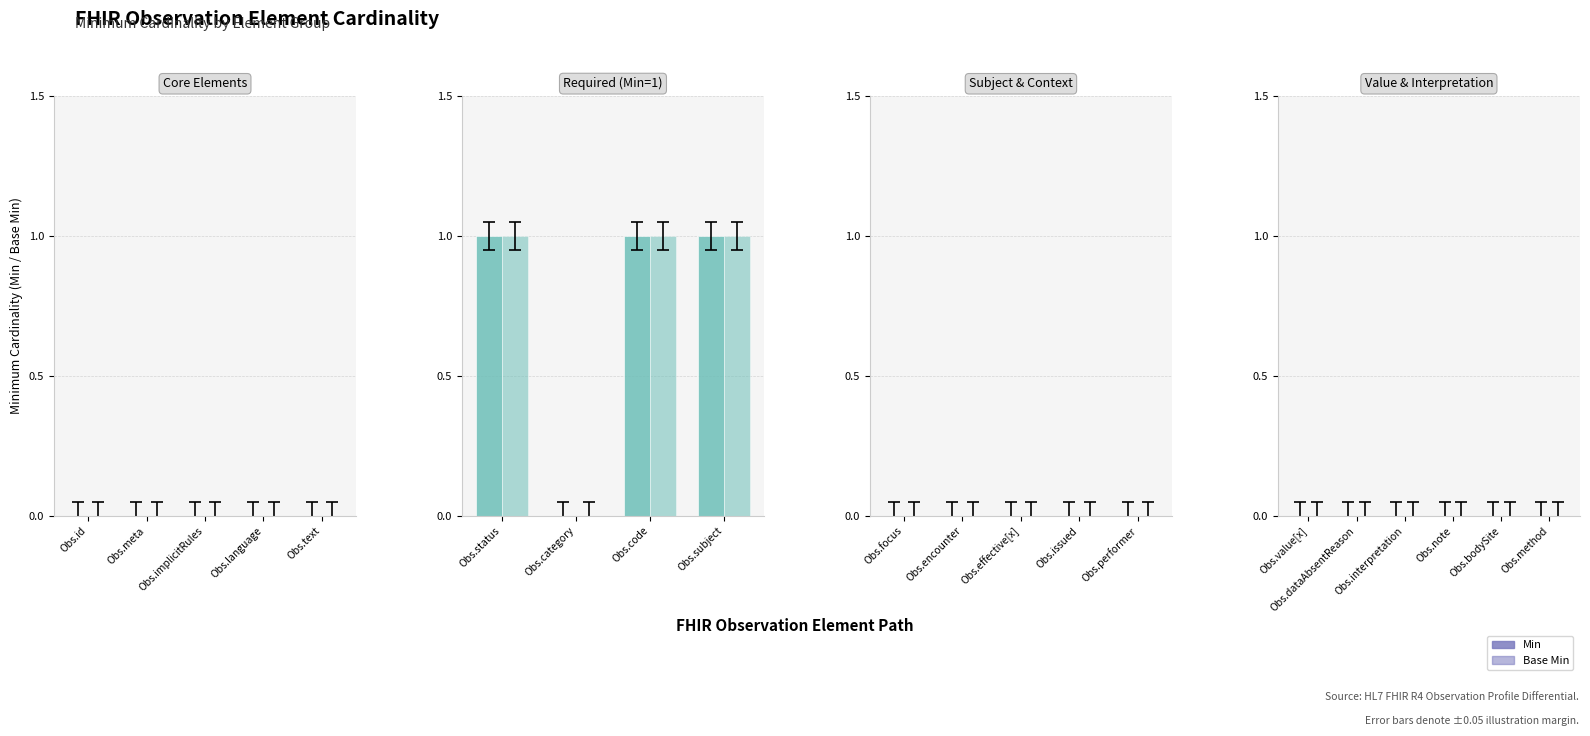

How many groups of bars are there?

4